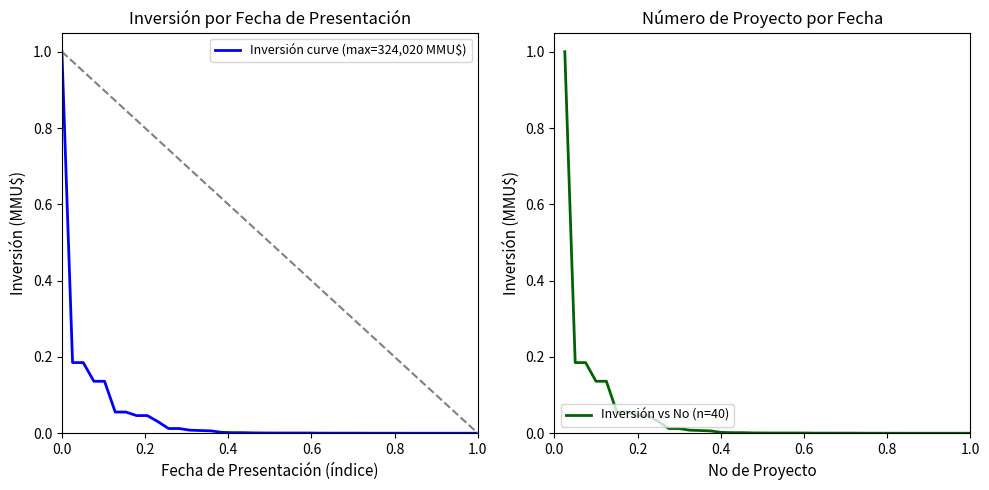

Is this an area chart (filled region under the line)?

No